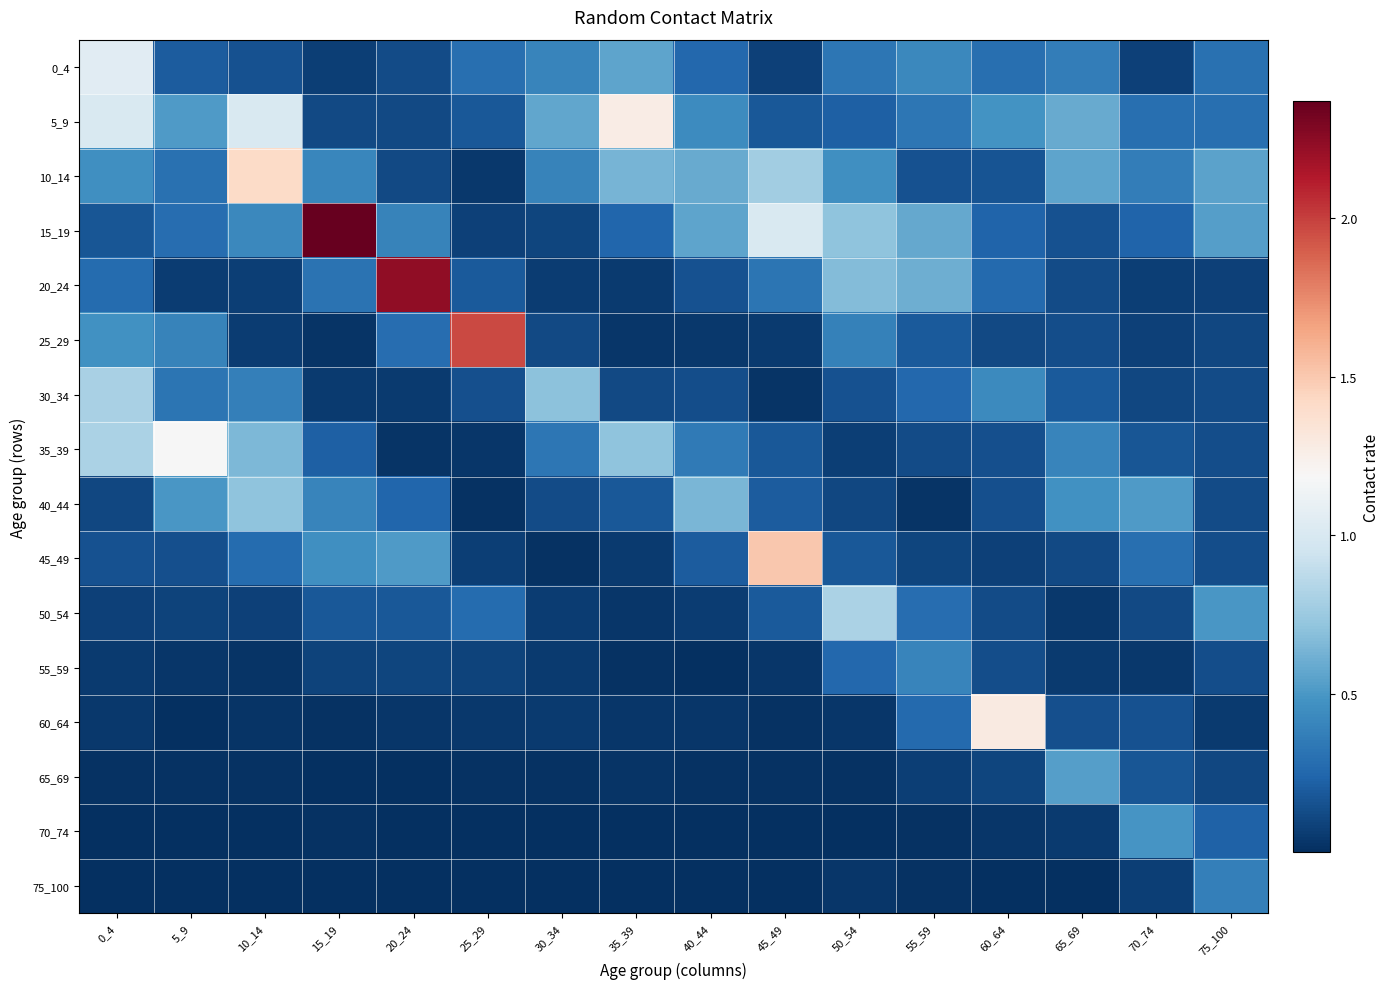

What is the greatest value displayed?

2.4